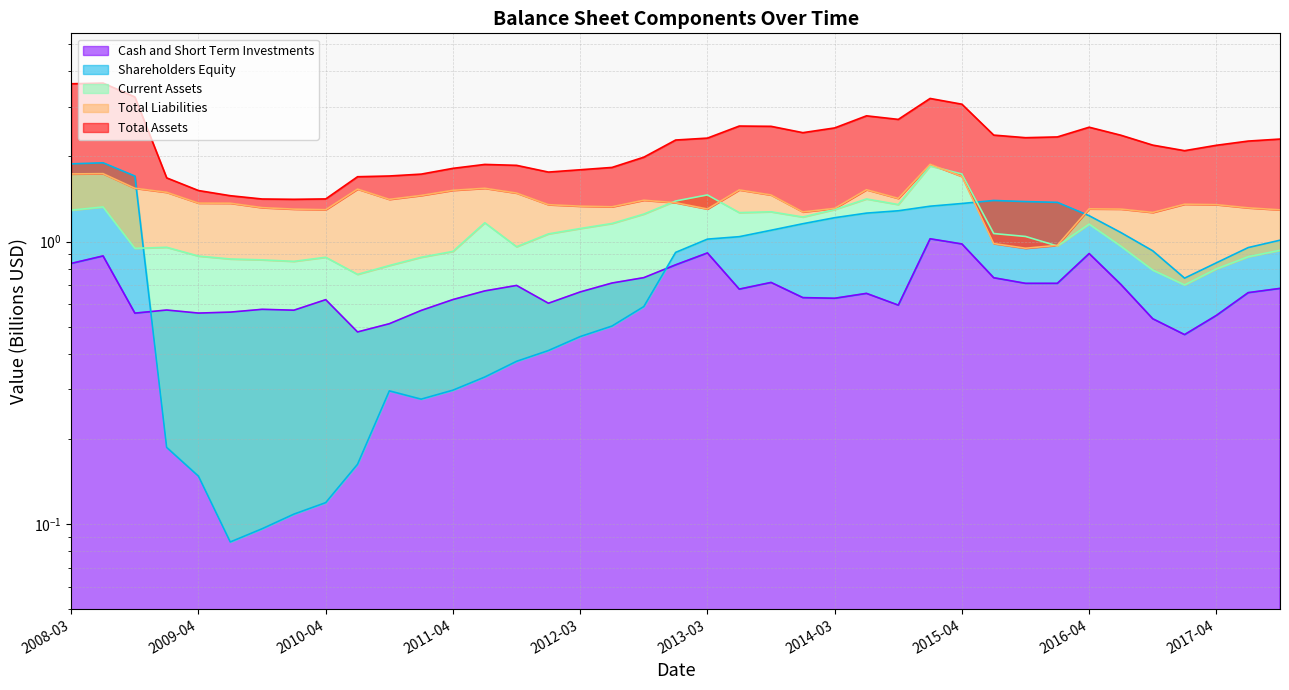

True or false: Total Assets has more than 1 interior local peaks.

True